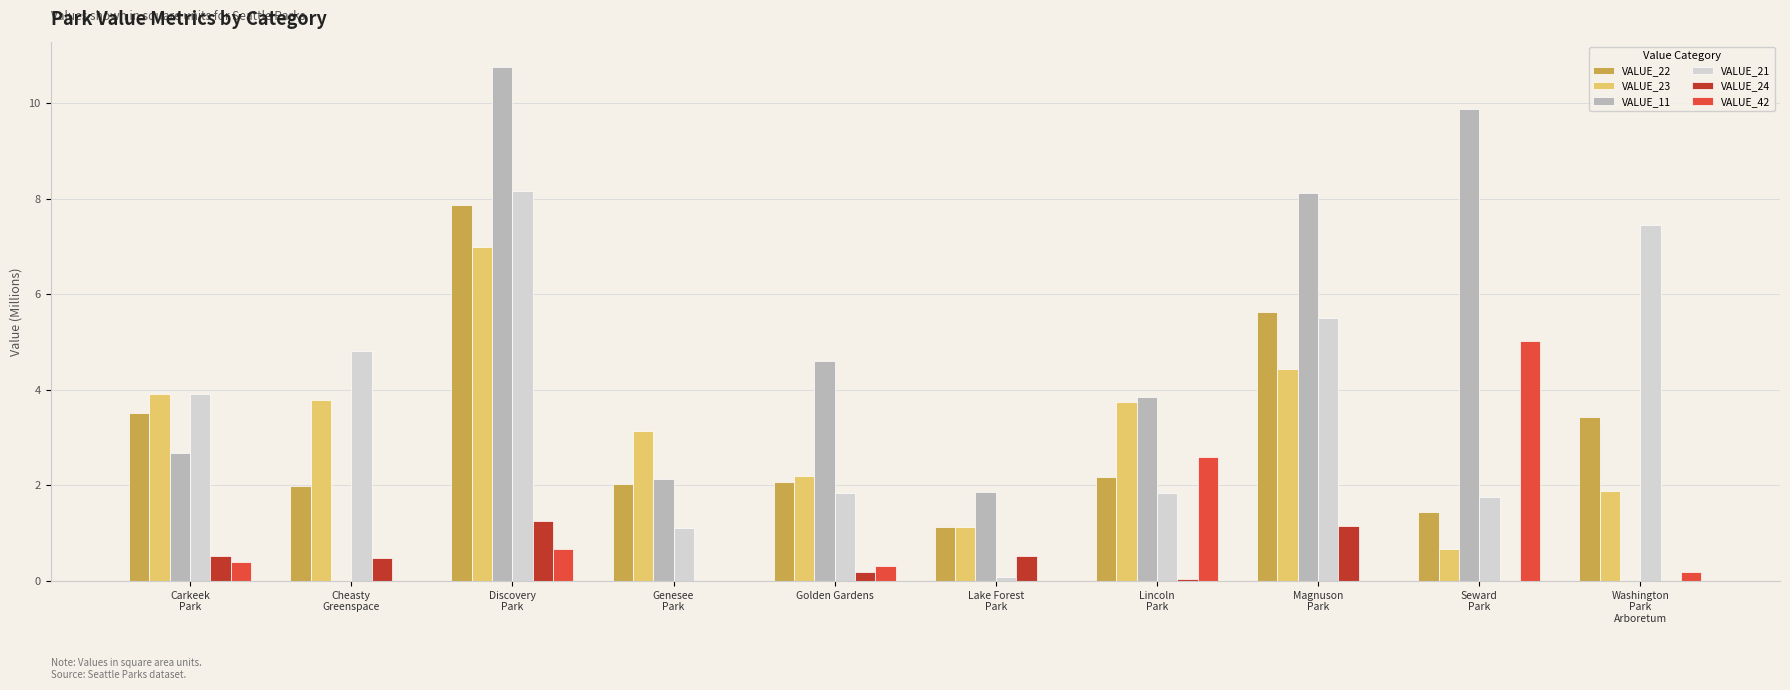

Are the bars horizontal?

No